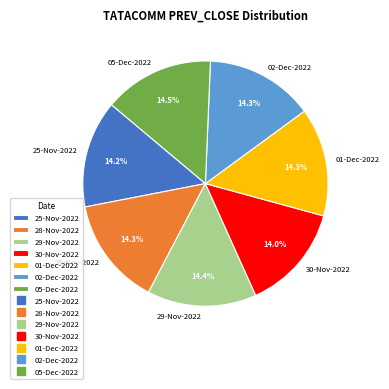

To the nearest percent, what is the average slice percentage?

14%